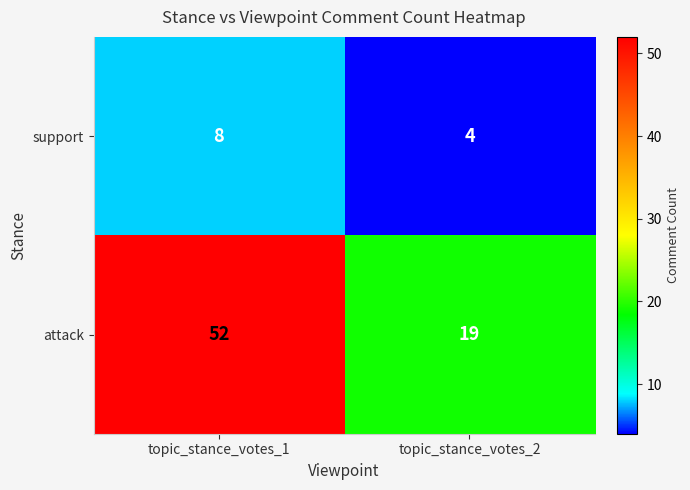

Reading left to right, transcribe all the data shown in this chart.

support: 8	4
attack: 52	19